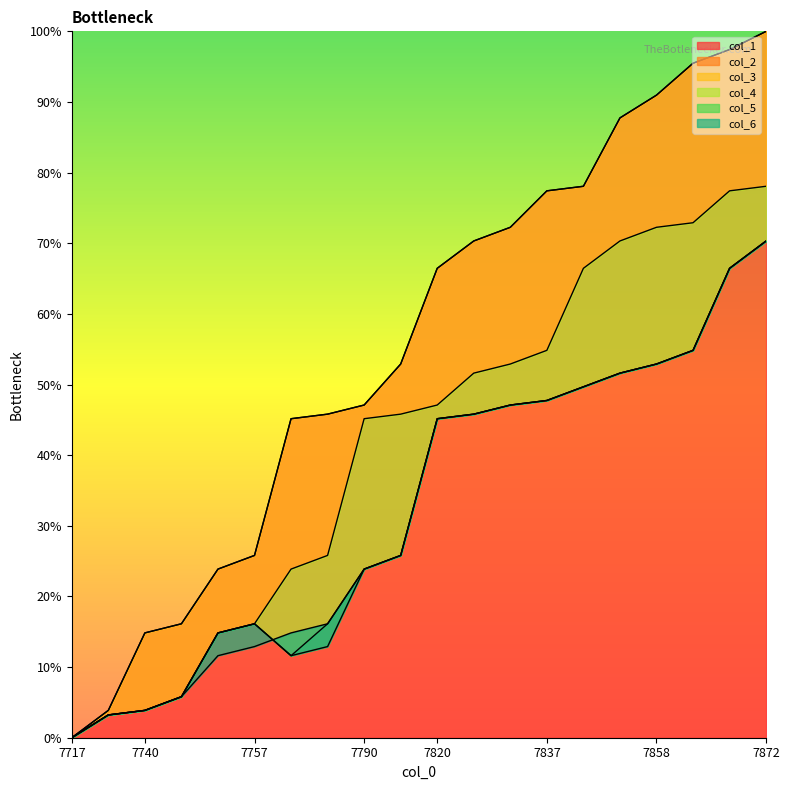

Reading left to right, extract all data points from this chart.

col_1: 0.0	3.9	14.8	16.1	23.9	25.8	45.2	45.8	47.1	52.9	66.5	70.3	72.3	77.4	78.1	87.7	91.0	95.5	97.4	100.0
col_2: 0.0	3.9	14.8	16.1	23.9	25.8	45.2	45.8	47.1	52.9	66.5	70.3	72.3	77.4	78.1	87.7	91.0	95.5	97.4	100.0
col_3: 0.0	3.2	3.9	5.8	14.8	16.1	23.9	25.8	45.2	45.8	47.1	51.6	52.9	54.8	66.5	70.3	72.3	72.9	77.4	78.1
col_4: 0.0	3.2	3.9	5.8	14.8	16.1	11.6	16.1	23.9	25.8	45.2	45.8	47.1	47.7	49.7	51.6	52.9	54.8	66.5	70.3
col_5: 0.0	3.2	3.9	5.8	14.8	16.1	11.6	12.9	23.9	25.8	45.2	45.8	47.1	47.7	49.7	51.6	52.9	54.8	66.5	70.3
col_6: 0.0	3.2	3.9	5.8	11.6	12.9	14.8	16.1	23.9	25.8	45.2	45.8	47.1	47.7	49.7	51.6	52.9	54.8	66.5	70.3